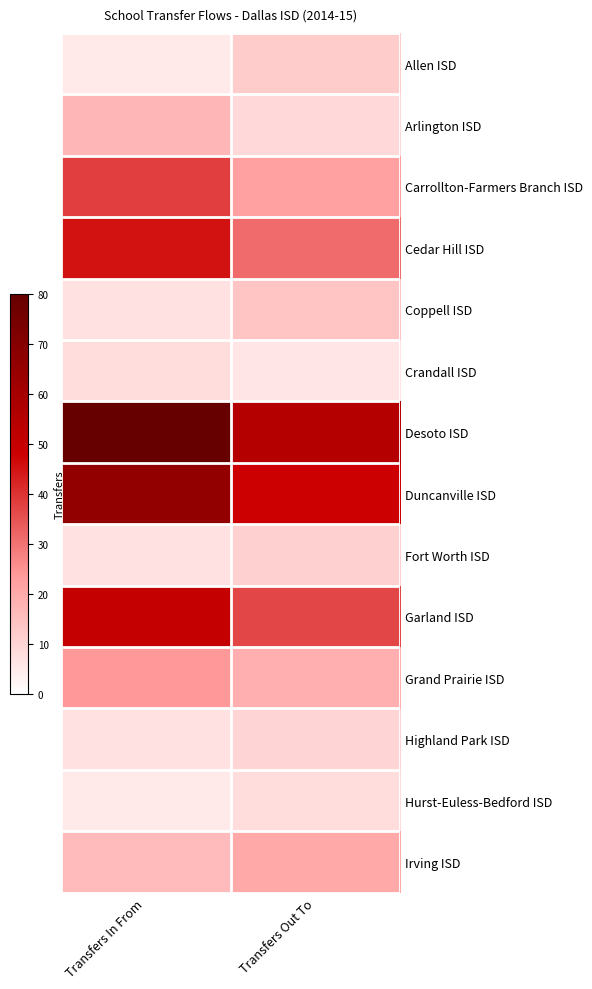

Which has a higher value, Transfers In From or Transfers Out To?

Transfers Out To